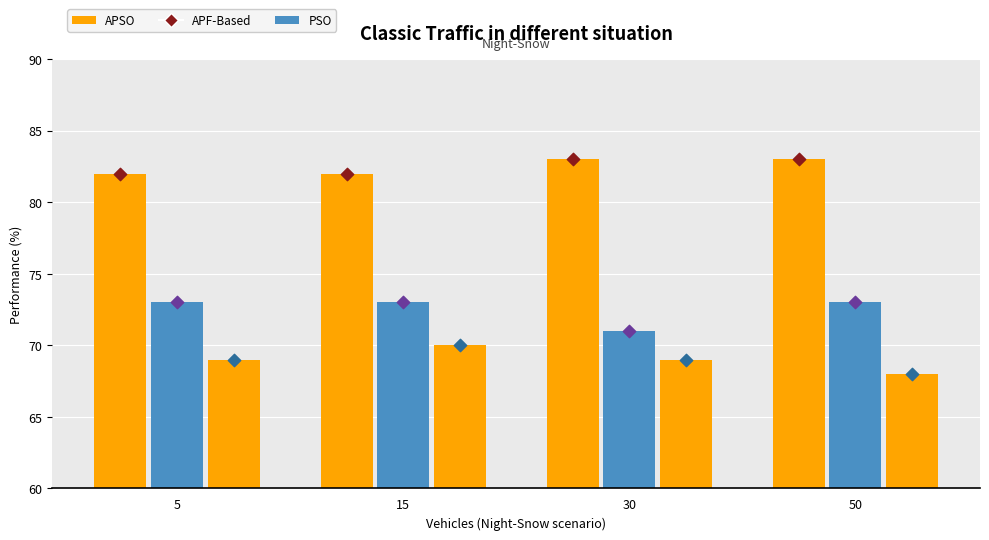

Which series has the largest total across all categories?

APSO